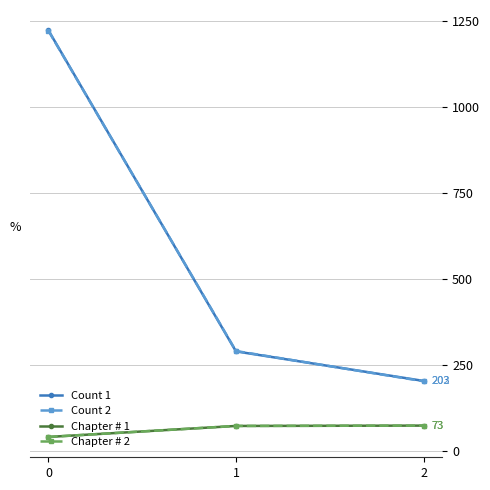

Where does the Chapter # 1 series first go above 72?

2